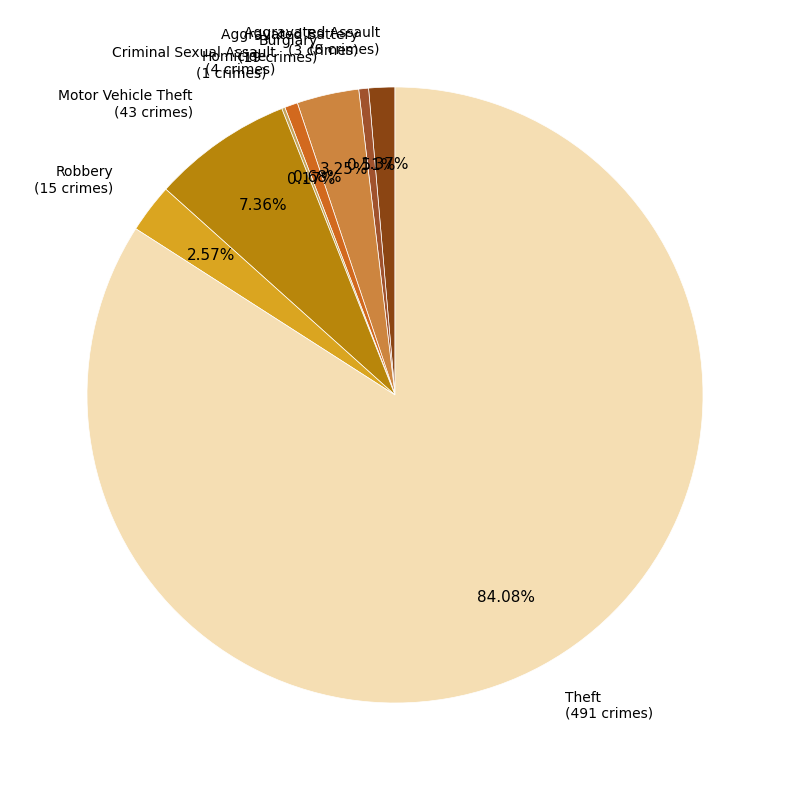

Which has a higher value, Burglary or Aggravated Assault?

Burglary